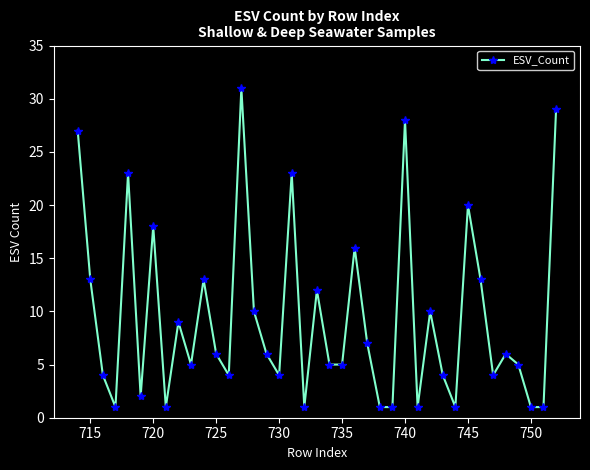

What is the difference between the second highest and second lowest values?

28